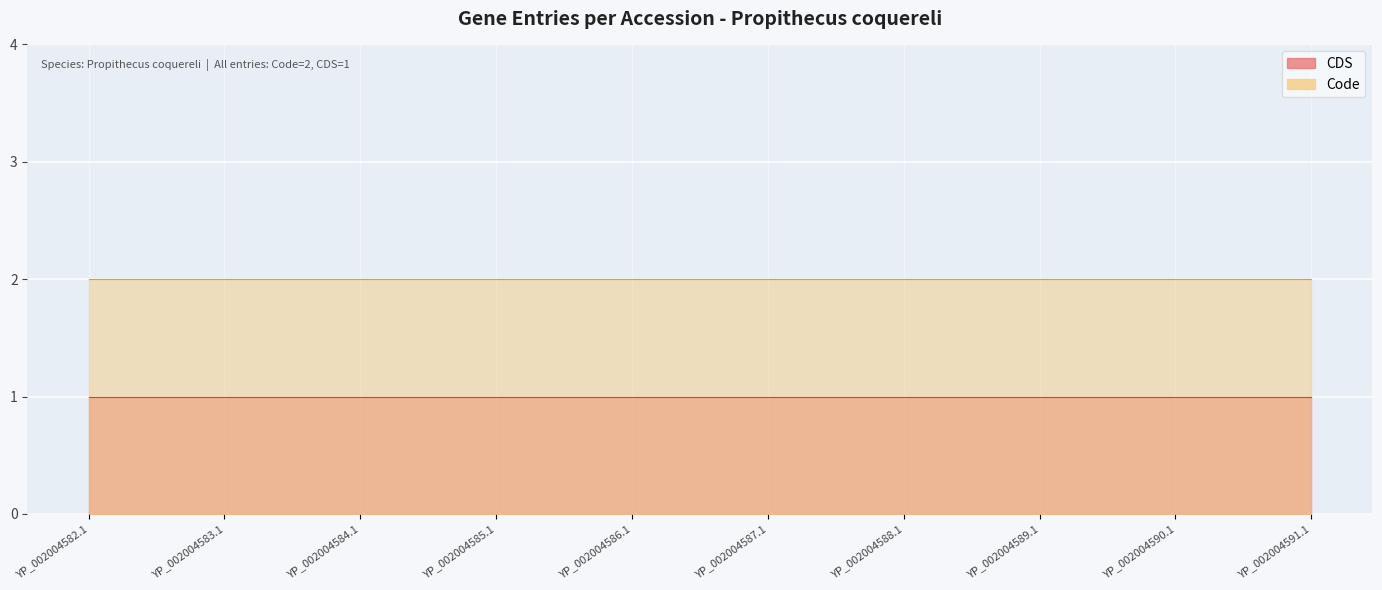

Rank the series at YP_002004589.1 from highest to lowest value.

Code, CDS